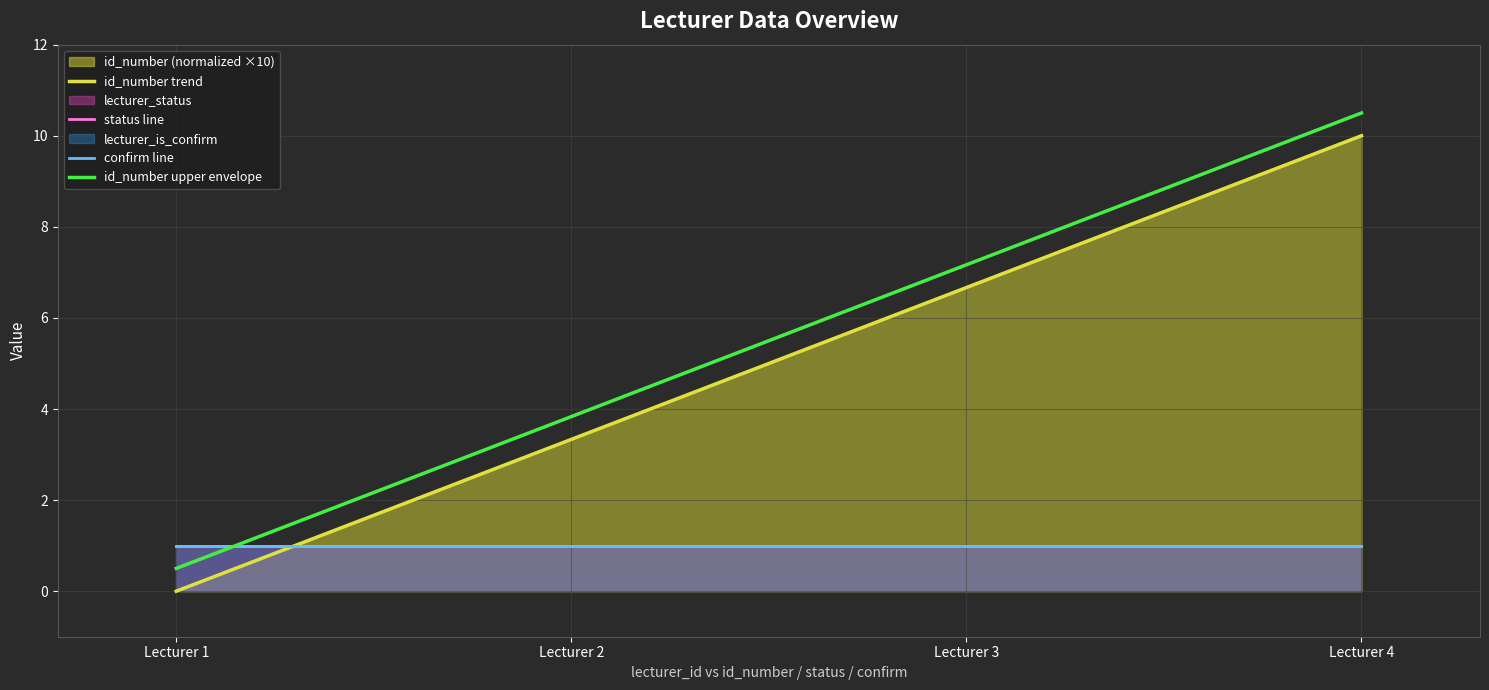

The value of confirm line at Lecturer 1 is 1.0. True or false?

True